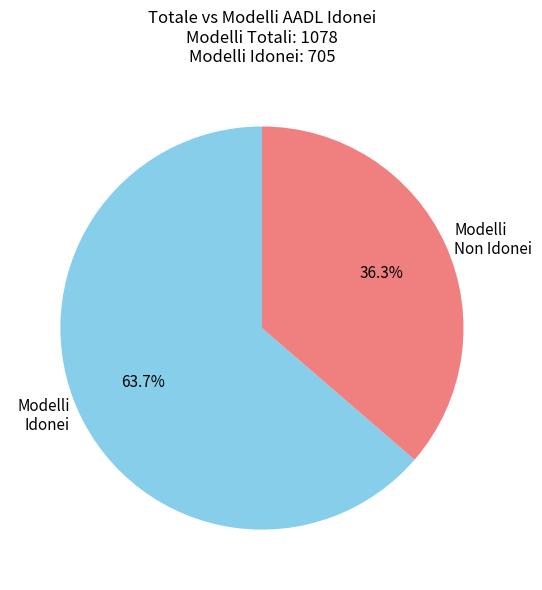

Is there any slice that represents more than half of the pie?

Yes